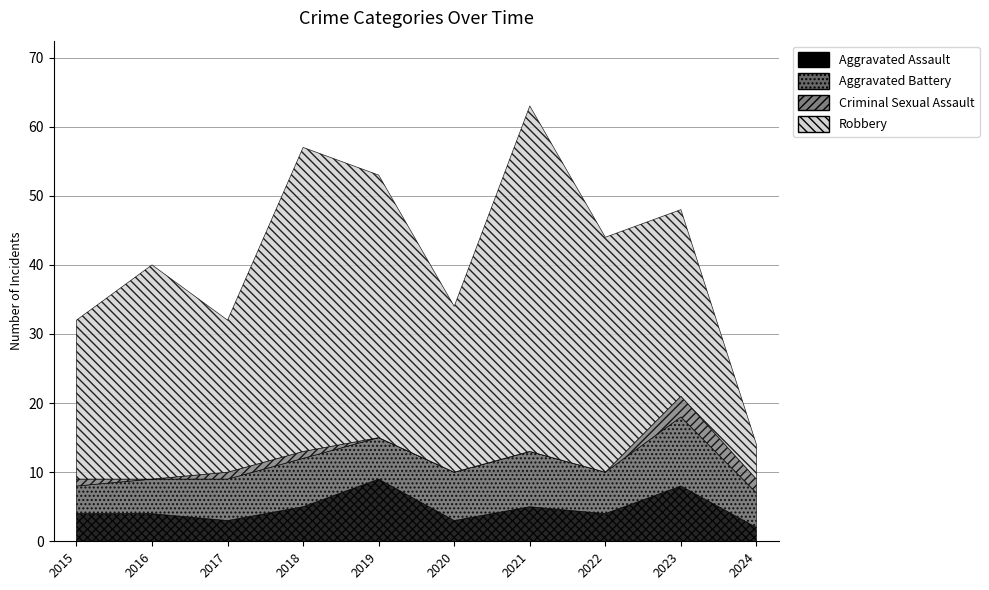

How many Aggravated Battery values are between 5 and 7?

7